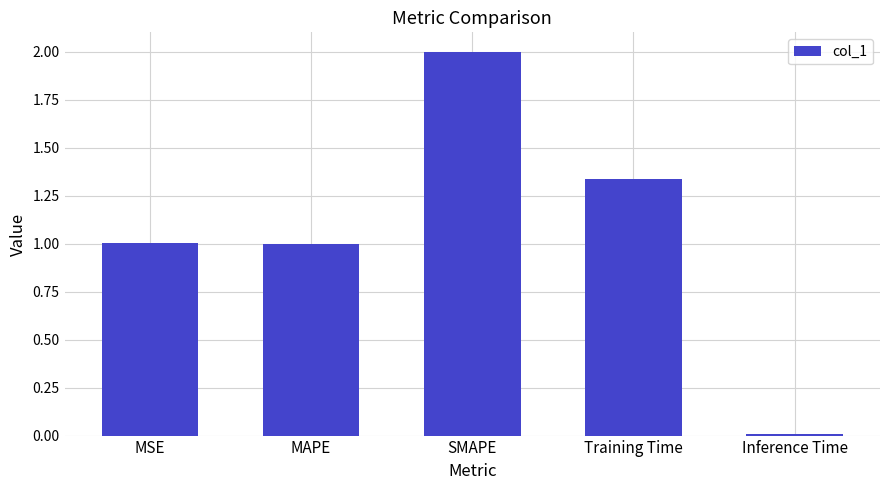

True or false: the data shows 0.0 at Inference Time.

True